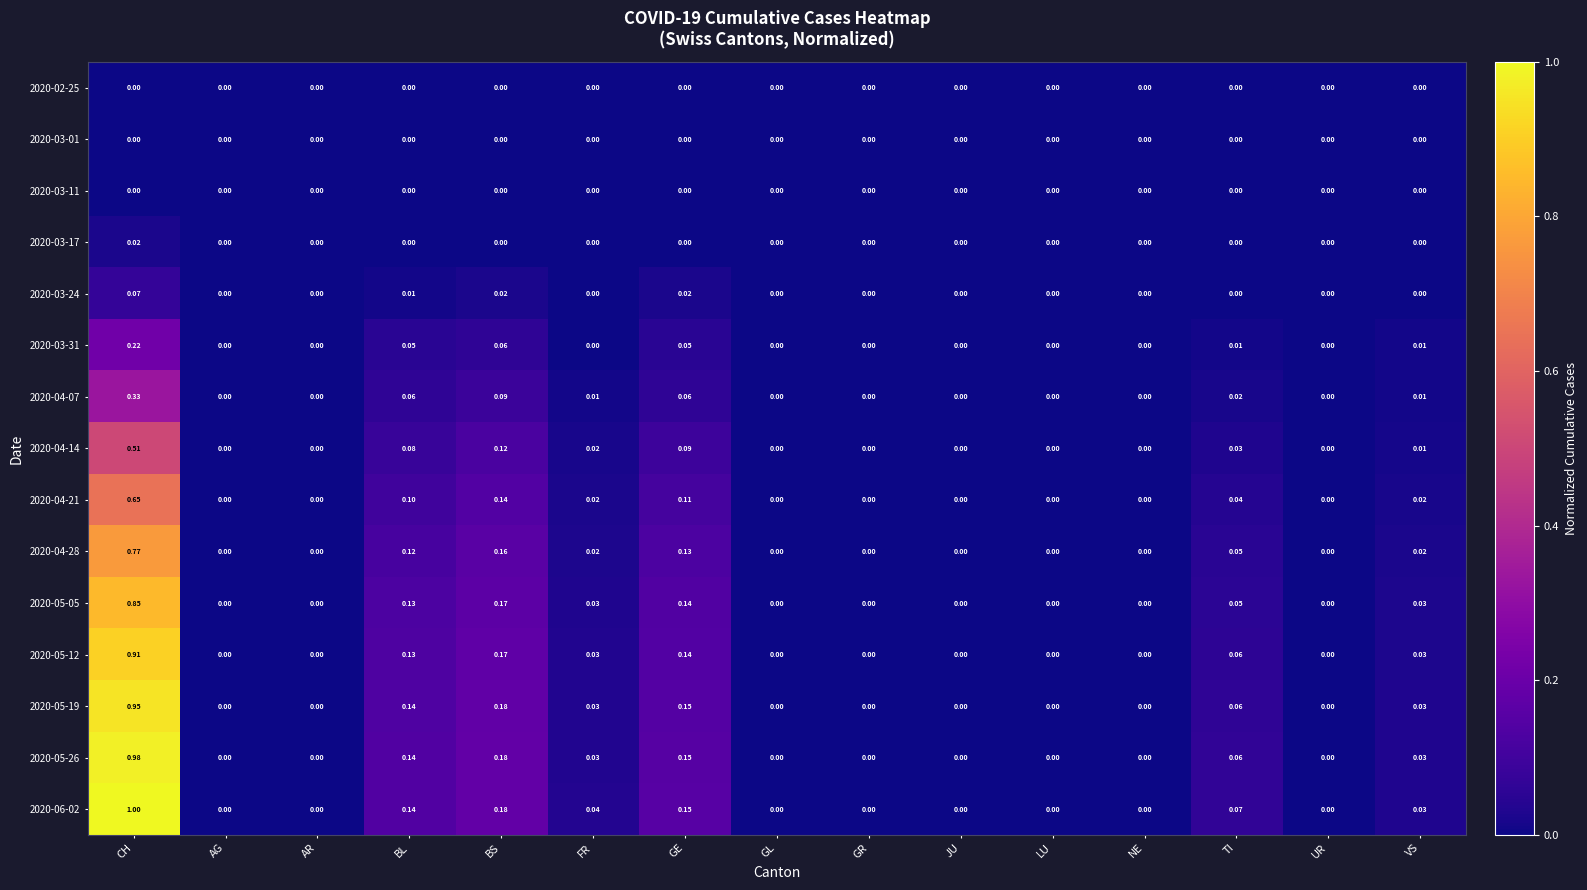

Which series has the largest total across all categories?

2020-06-02